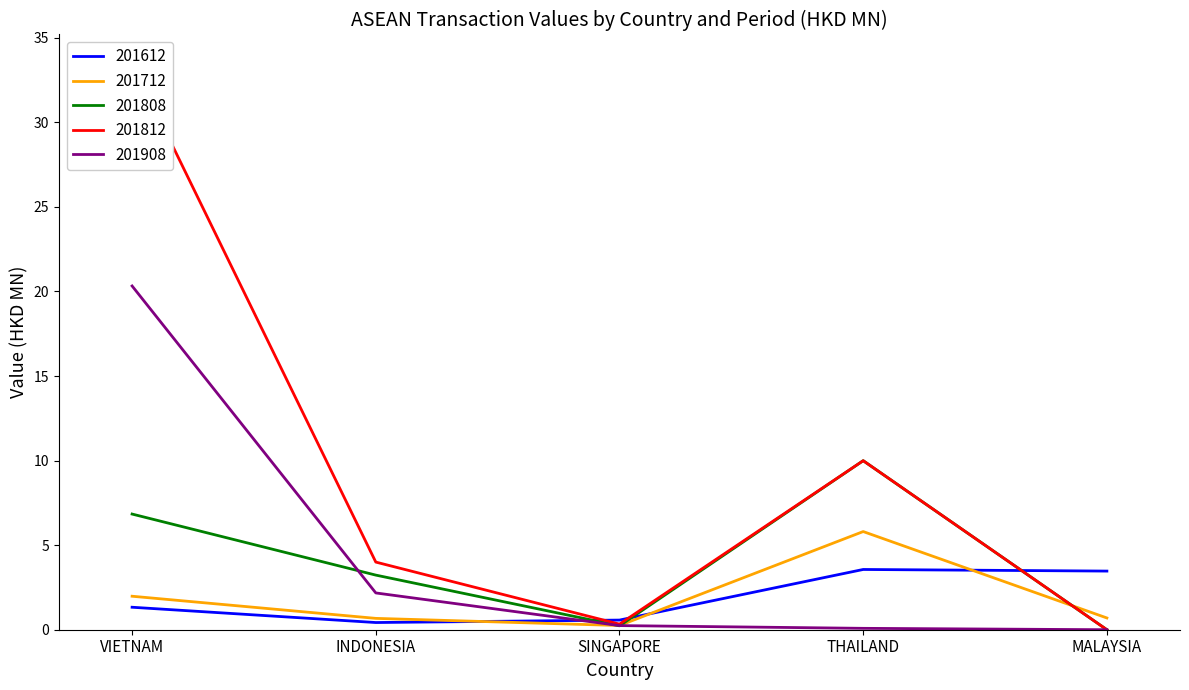

True or false: 201712 and 201612 cross at least once.

True